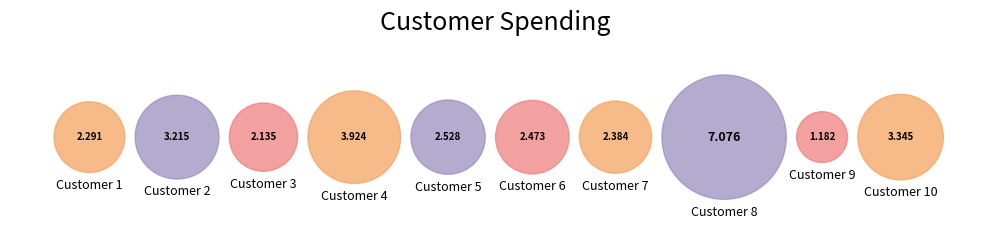

Is 3 the majority of the pie?

No